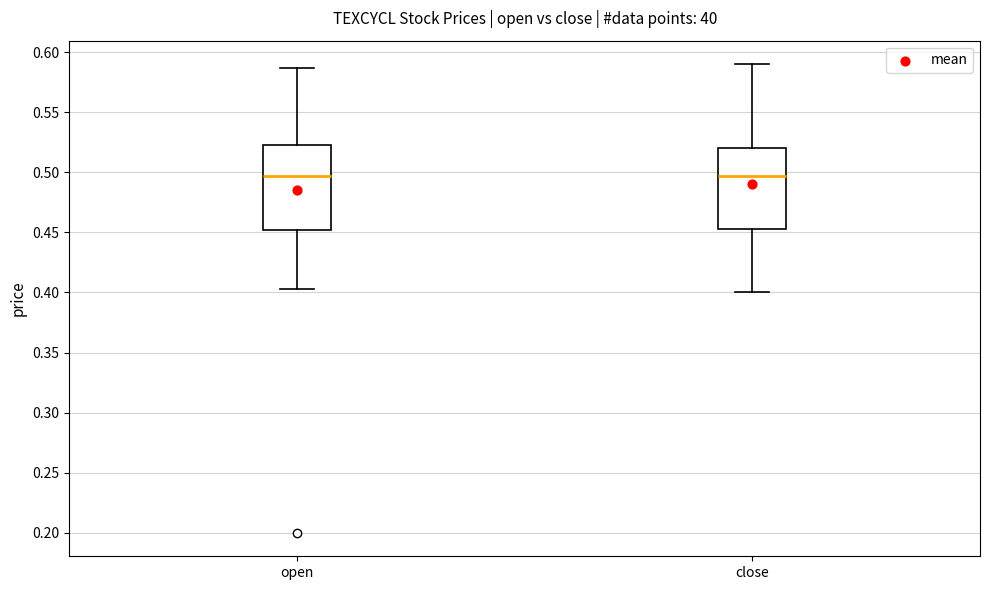

Reading left to right, transcribe this box plot: for each box, give where its median line is, the range the box spans, and where its two whiskers end, as read against the y-axis. The values are not printed on the chart, so give them approximately, as read against the axis.

open: median 0.495, box 0.450 to 0.525, whiskers 0.405 to 0.585
close: median 0.495, box 0.455 to 0.520, whiskers 0.400 to 0.590